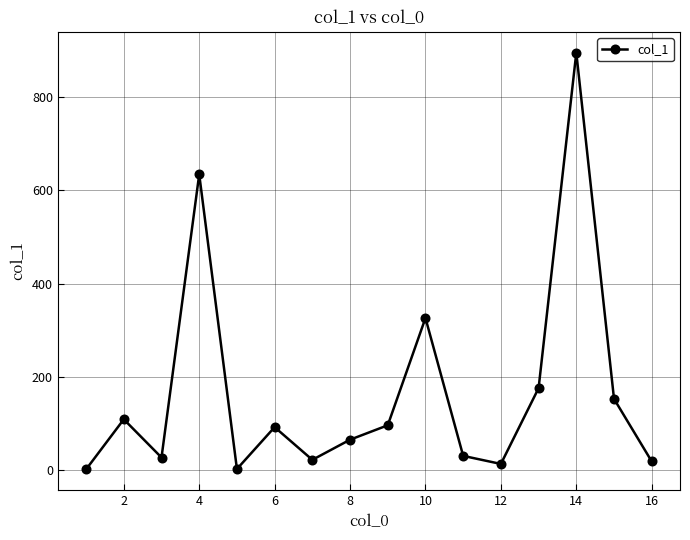

What is the maximum value shown in the chart?

895.1